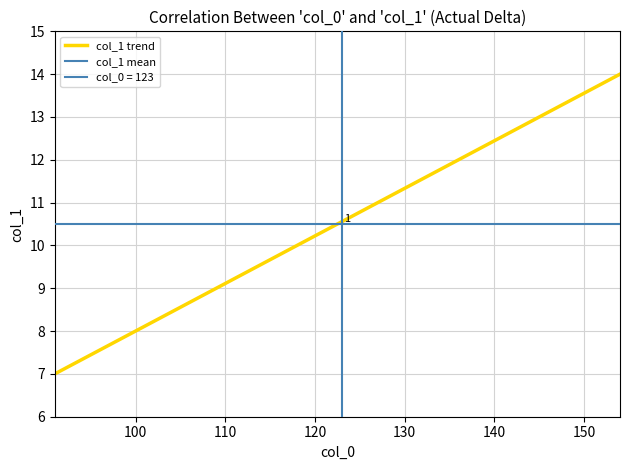

What is the lowest value of the col_1 trend series?

7.0